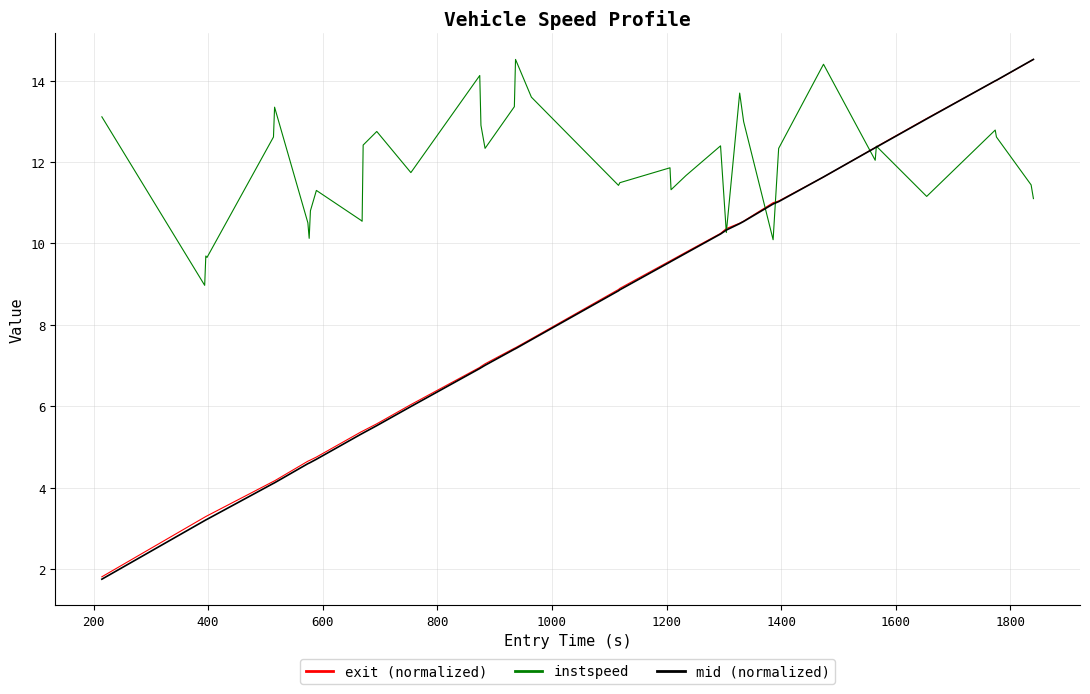

What is the minimum value shown in the chart?

1.8